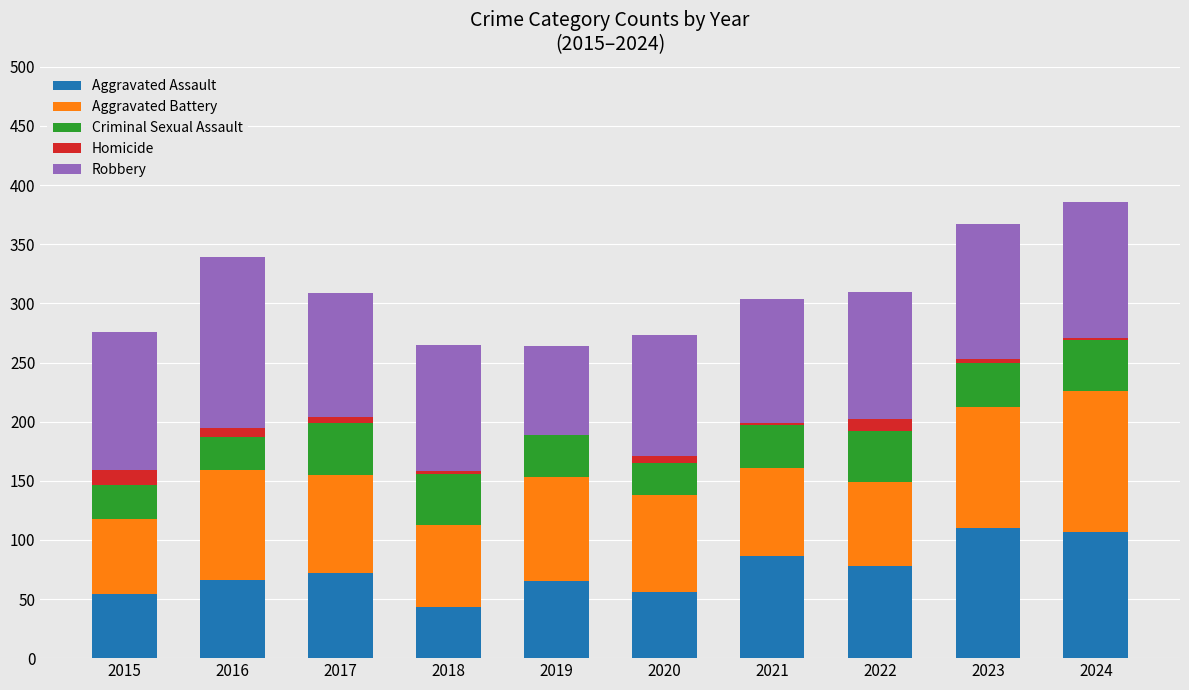

True or false: Aggravated Assault has a value of 107 at 2024.

True